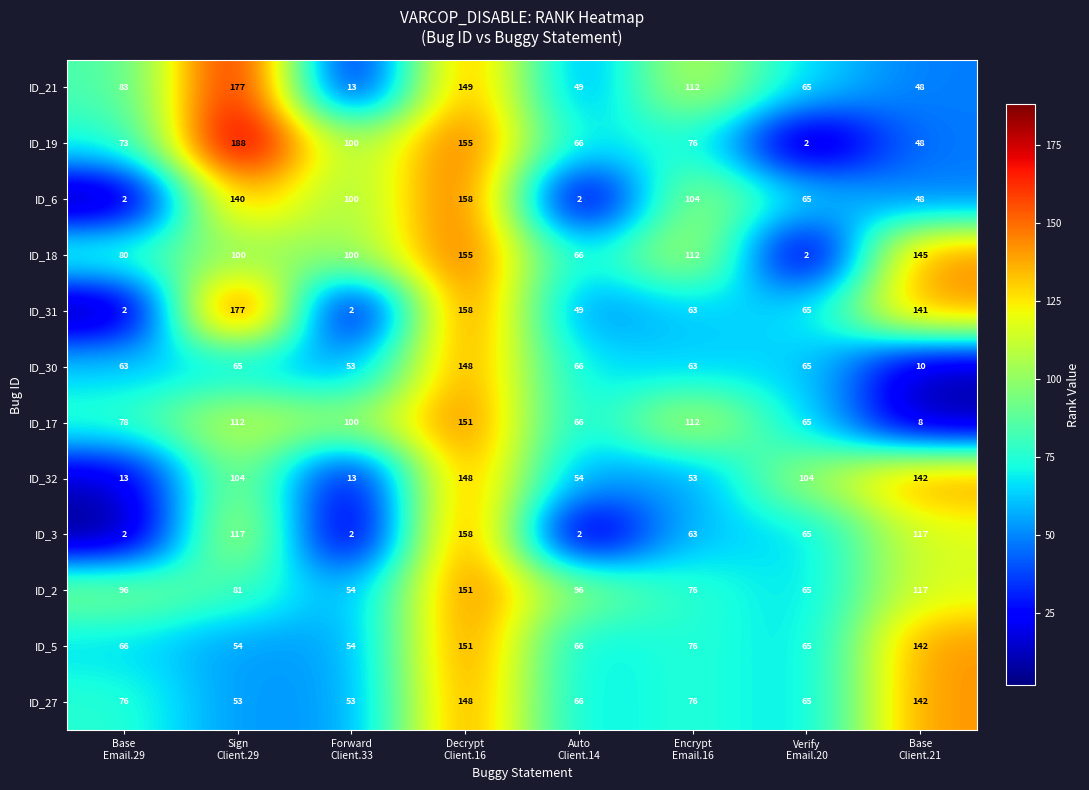

Which series has the widest spread of values?

ID_19